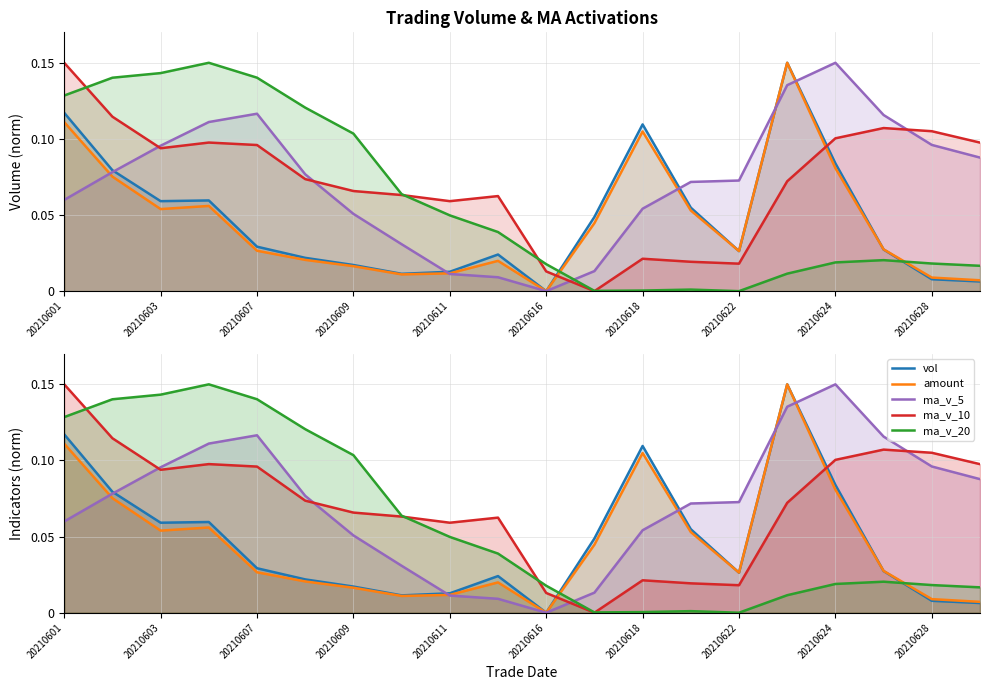

How many lines are shown in the chart?

5